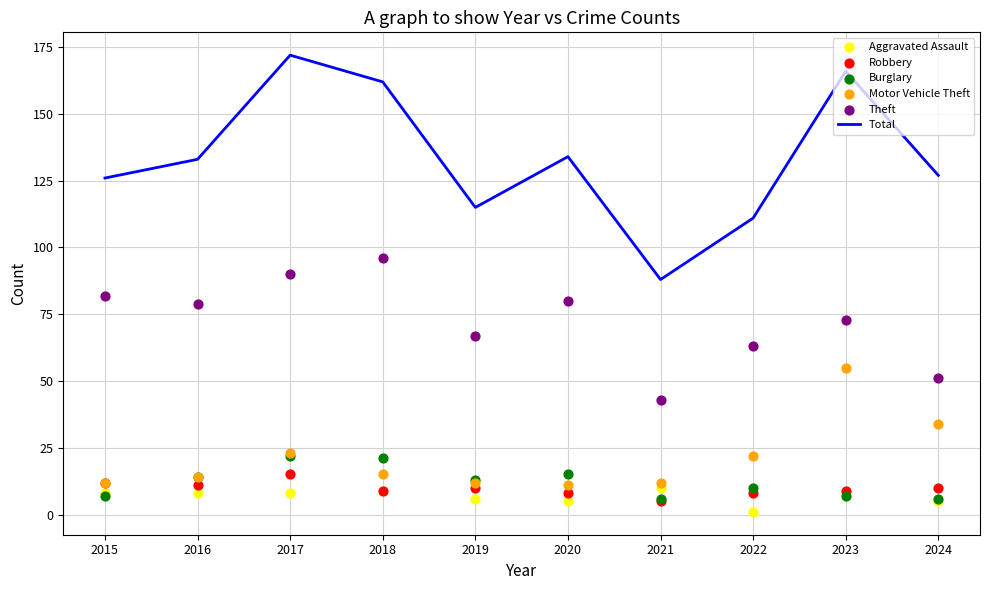

Which series reaches the maximum Y coordinate?

Total